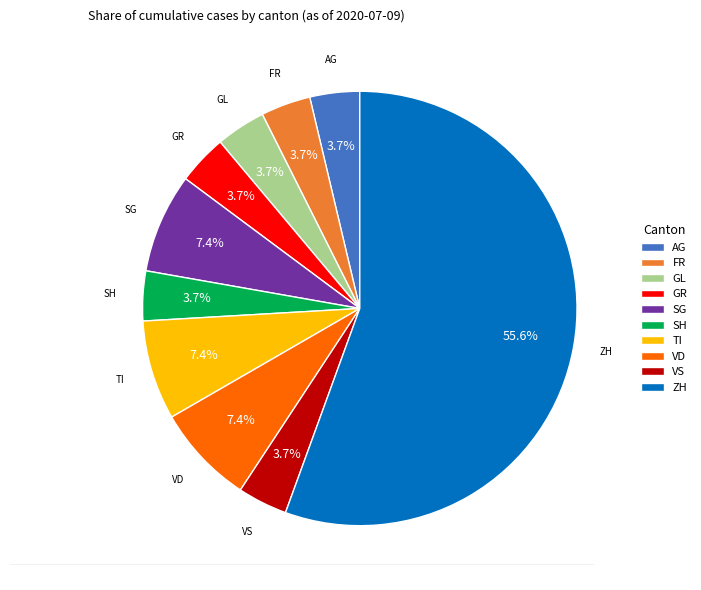

Does ZH account for over 50% of the chart?

Yes